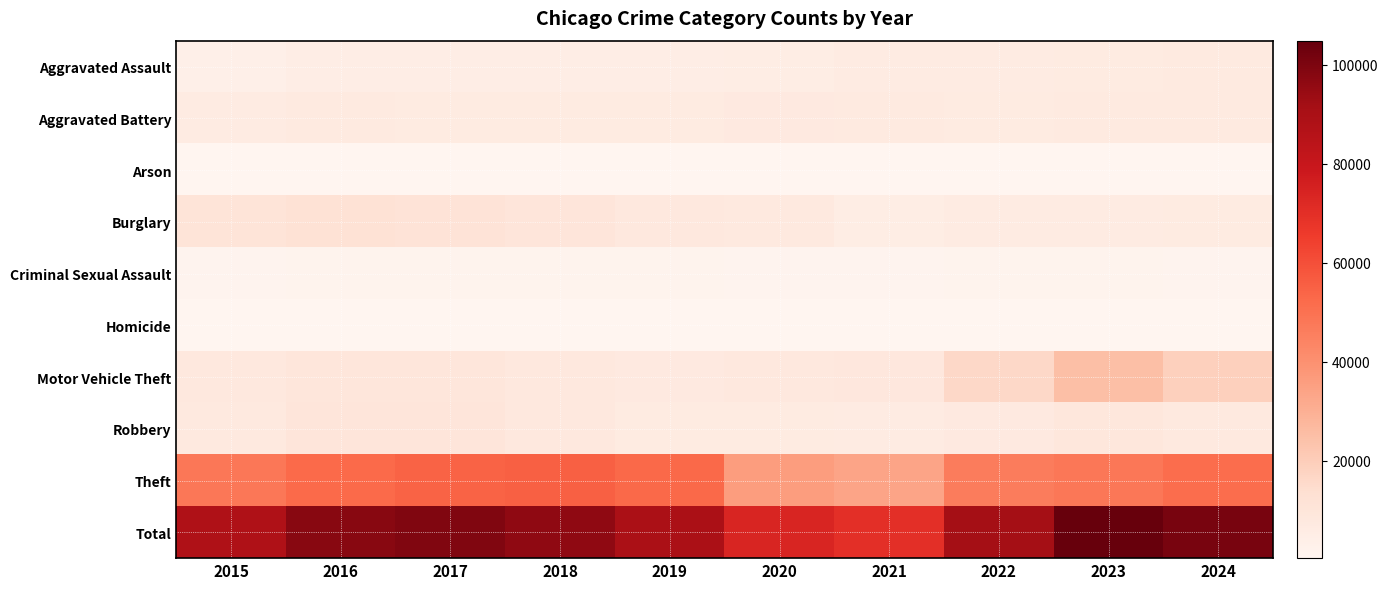

Reading right to left, transcribe all the data shown in this chart.

Aggravated Assault: 2024=6859	2023=6543	2022=6220	2021=6183	2020=5379	2019=5037	2018=5181	2017=5011	2016=4943	2015=3851
Aggravated Battery: 2024=7101	2023=6916	2022=6456	2021=7209	2020=7275	2019=6772	2018=6714	2017=6831	2016=7064	2015=6057
Arson: 2024=418	2023=432	2022=363	2021=444	2020=505	2019=307	2018=319	2017=390	2016=452	2015=386
Burglary: 2024=6521	2023=6264	2022=6318	2021=5303	2020=7687	2019=8120	2018=9980	2017=11092	2016=11800	2015=10787
Criminal Sexual Assault: 2024=1462	2023=1597	2022=1593	2021=1475	2020=1292	2019=1670	2018=1746	2017=1727	2016=1634	2015=1489
Homicide: 2024=503	2023=541	2022=615	2021=695	2020=675	2019=438	2018=507	2017=600	2016=664	2015=430
Motor Vehicle Theft: 2024=18771	2023=25109	2022=16212	2021=8582	2020=8246	2019=7594	2018=8366	2017=9500	2016=9297	2015=8425
Robbery: 2024=7775	2023=9185	2022=7328	2021=6360	2020=6651	2019=6674	2018=8187	2017=9837	2016=9886	2015=7895
Theft: 2024=51492	2023=48295	2022=46514	2021=33650	2020=35858	2019=52853	2018=55185	2017=54354	2016=52190	2015=48436
Total: 2024=100902	2023=104882	2022=91619	2021=69901	2020=73568	2019=89465	2018=96185	2017=99342	2016=97930	2015=87756